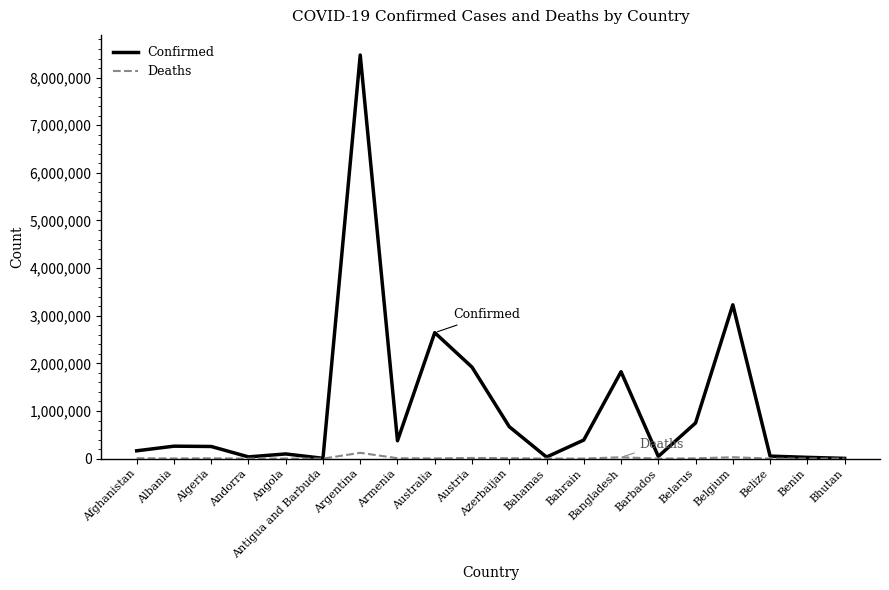

At which label is Confirmed closest to 4239120?

Belgium